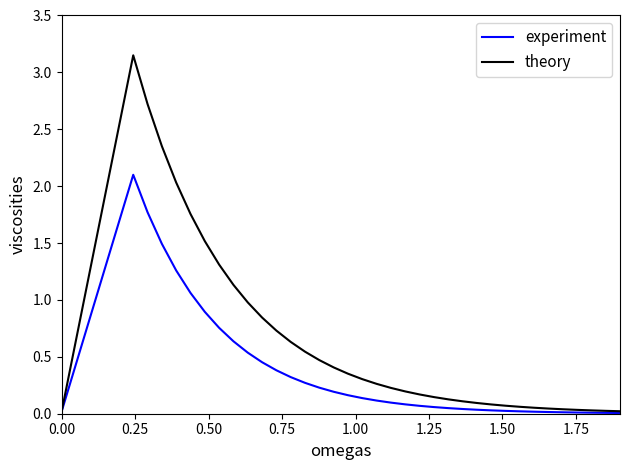

Rank the series by their maximum value, from highest to lowest.

theory, experiment